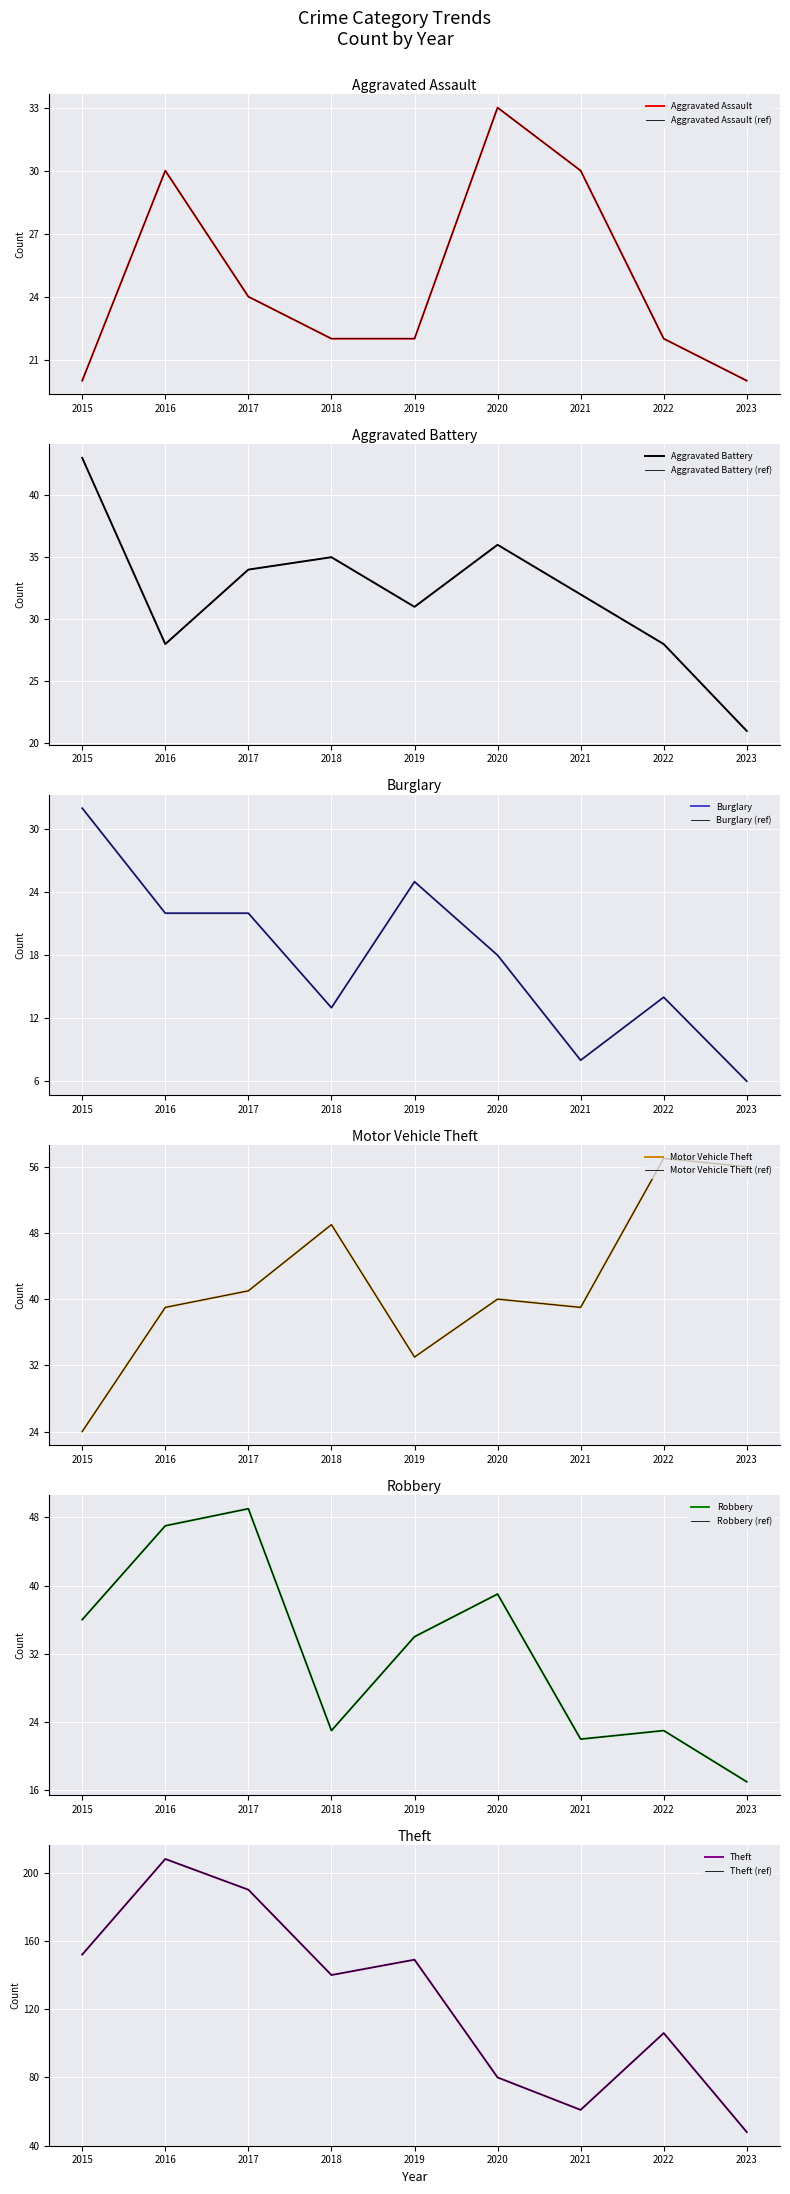

In Theft, how many points are lower than both neighbors (excluding endpoints)?

2